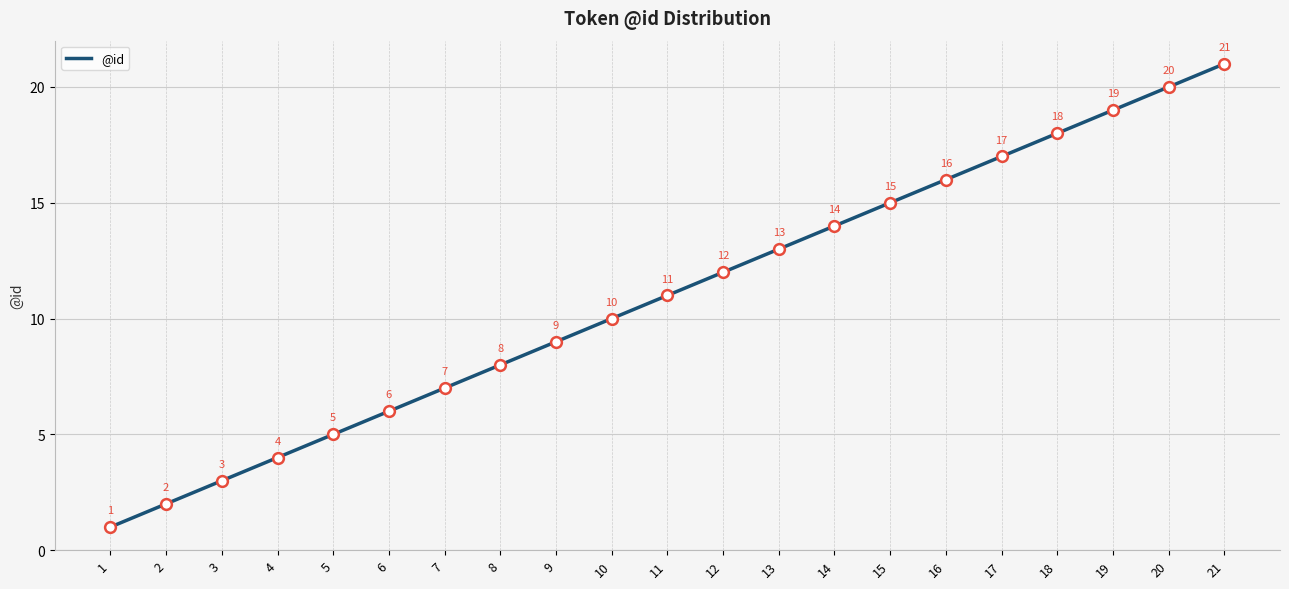

Approximately how many times larger is the value at 4 compared to 19?

0.2